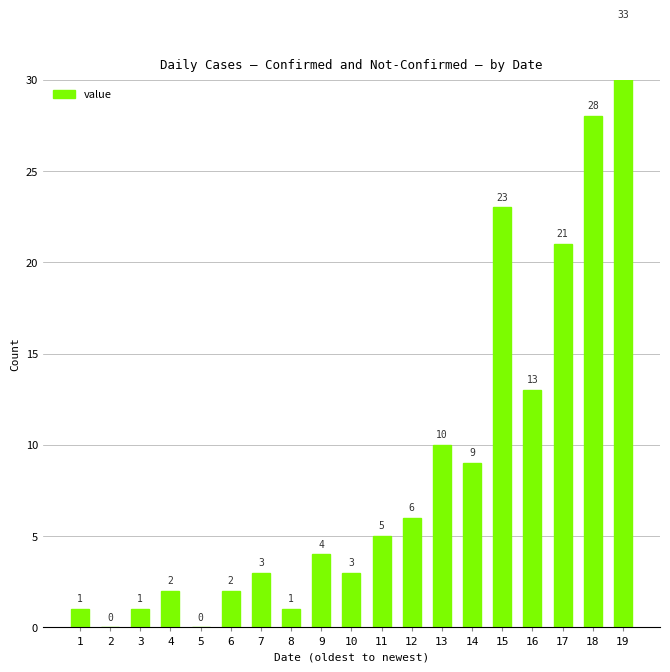

Count the number of categories in the chart.

19